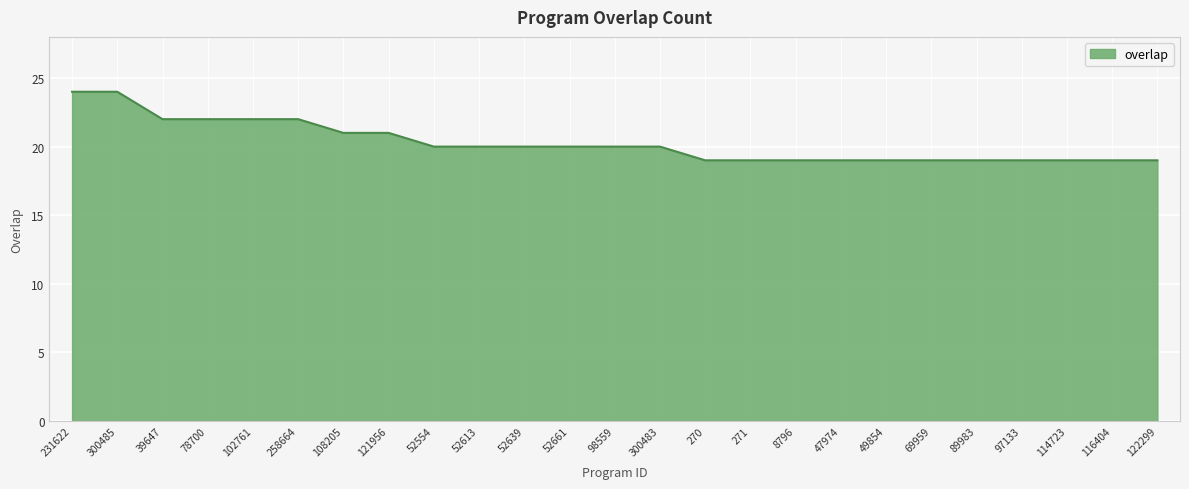

Approximately how many times larger is the value at 47974 compared to 8796?

1.0